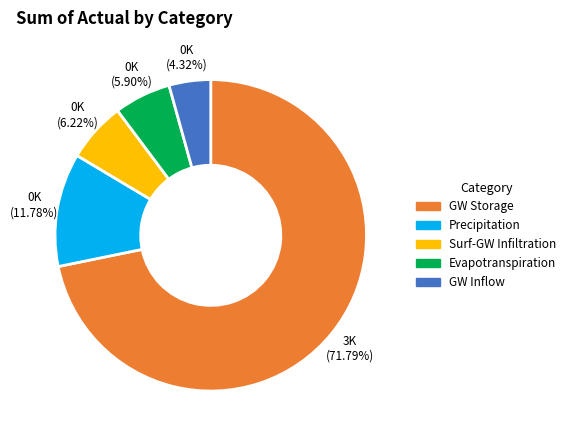

Is there a majority slice in this chart?

Yes